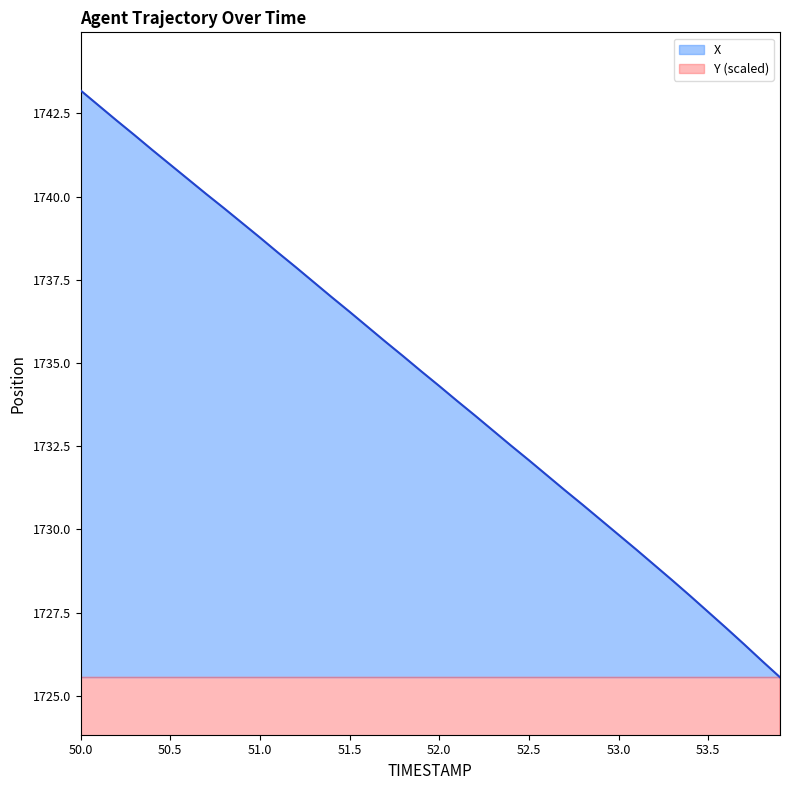

Which category has the lowest value in the X series?

53.9